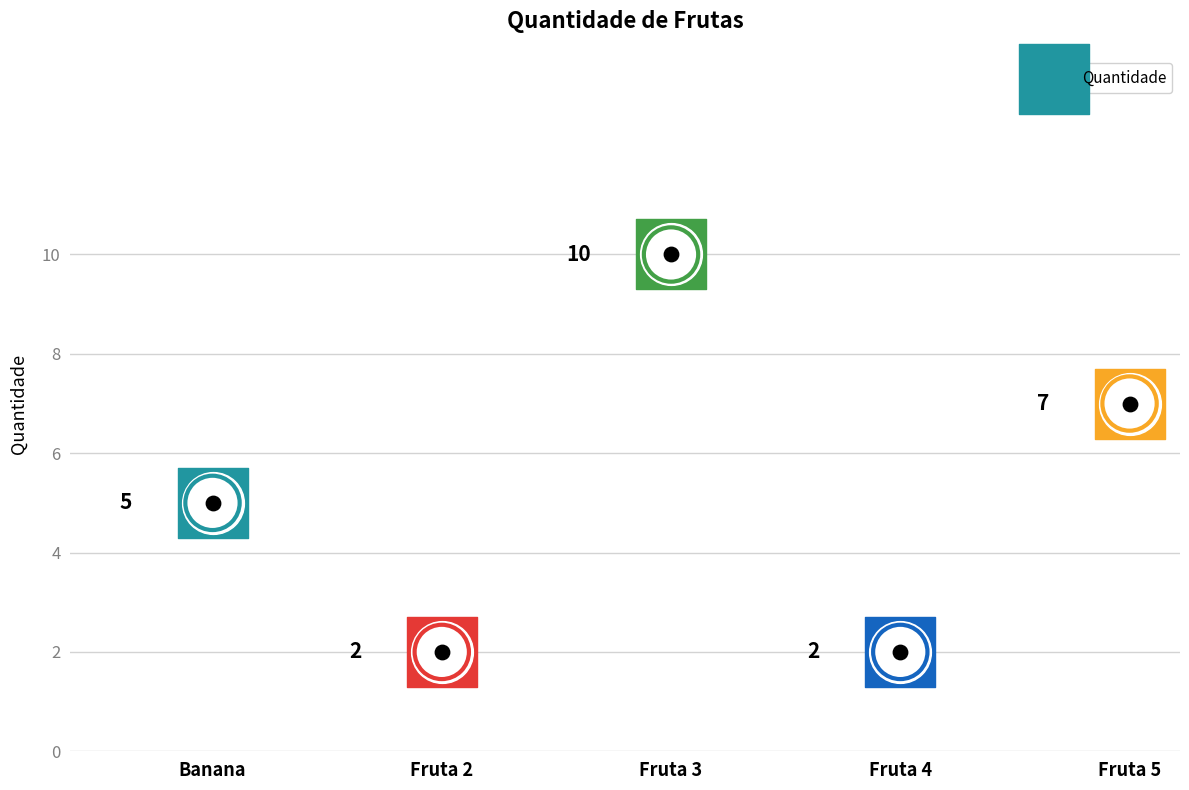

Which has a higher value, Fruta 4 or Fruta 2?

Fruta 4